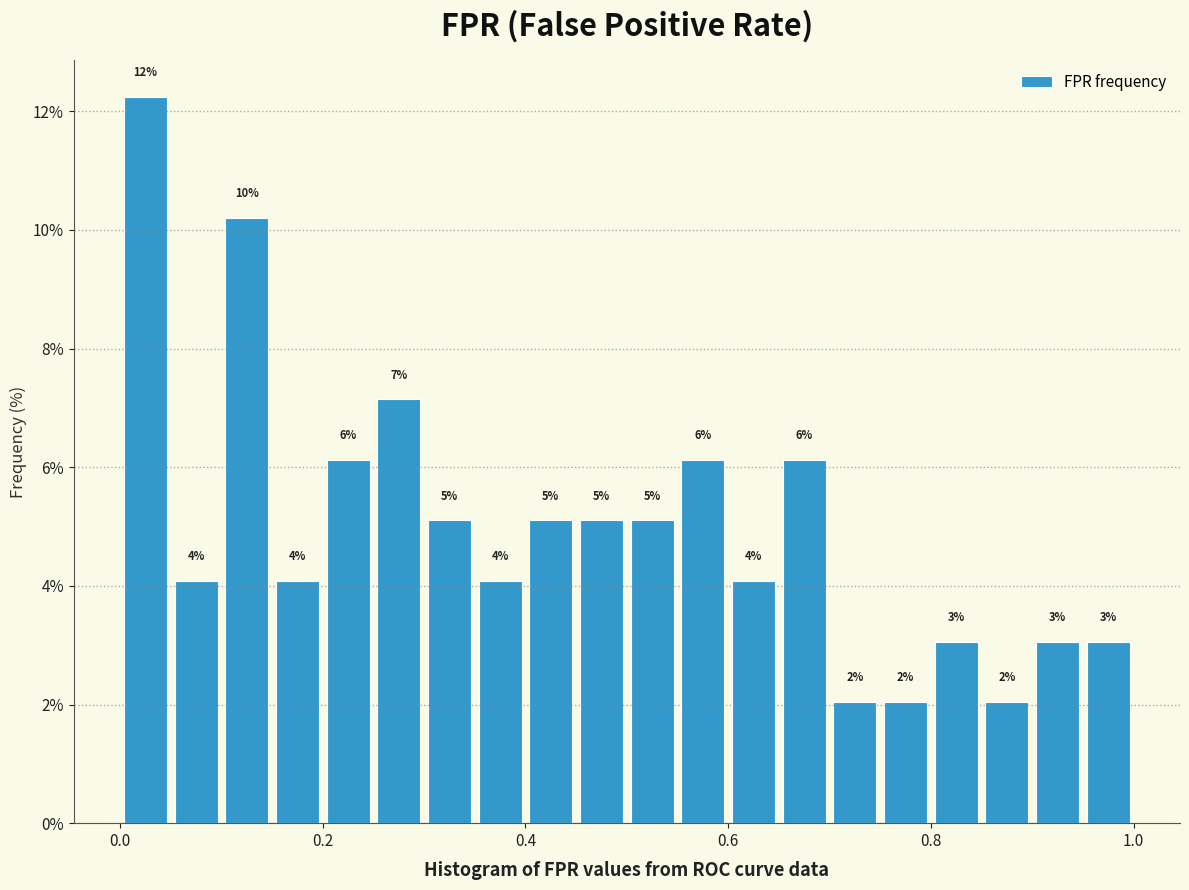

Around what value on the x-axis is the tallest bar? Give the approximate position of its centre, as read against the axis.

0.02